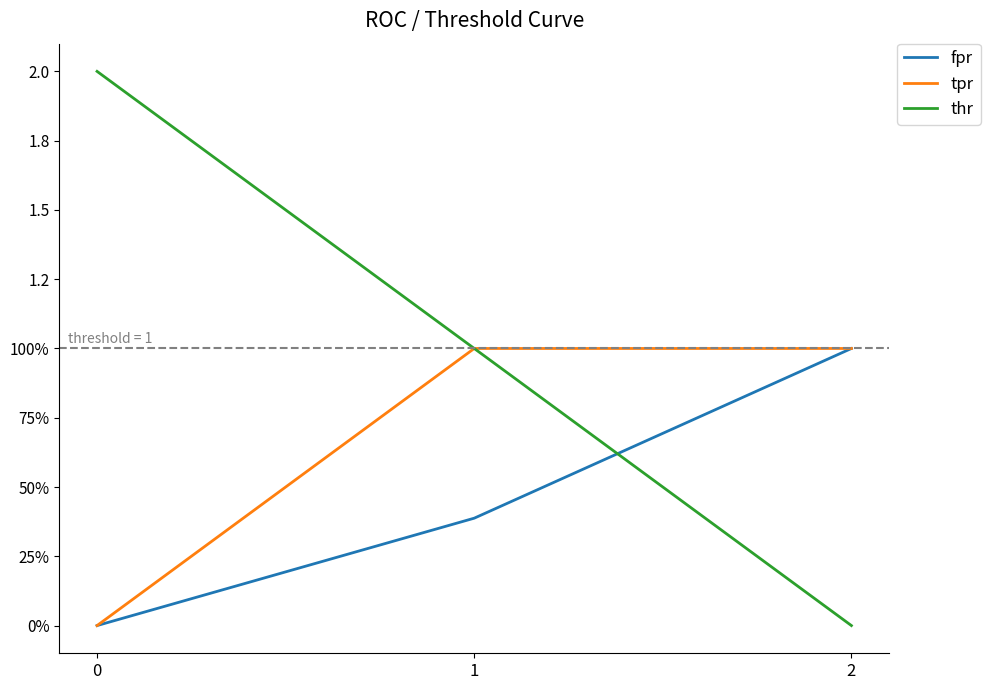

What are all the series names shown in the legend?

fpr, tpr, thr